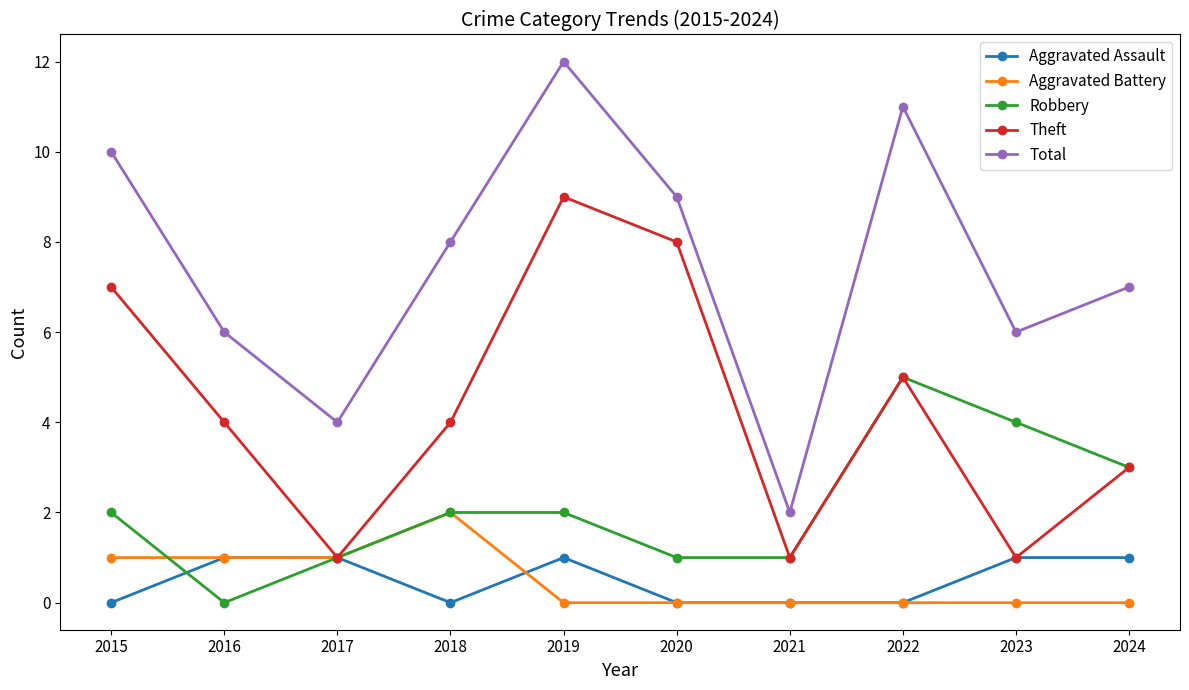

Between 2016 and 2024, which series saw the biggest shift?

Robbery